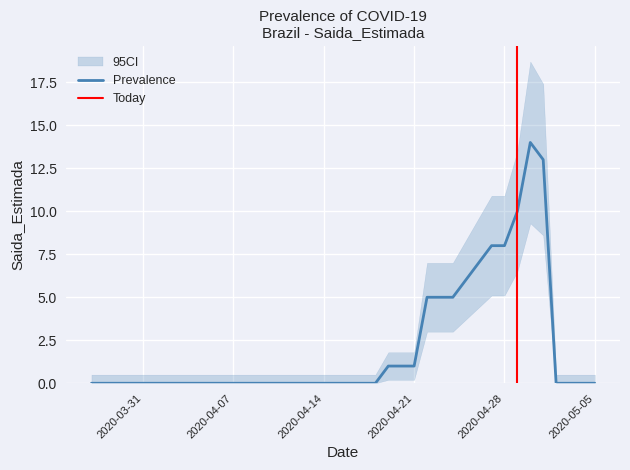

What is the difference between the maximum and second lowest values?

14